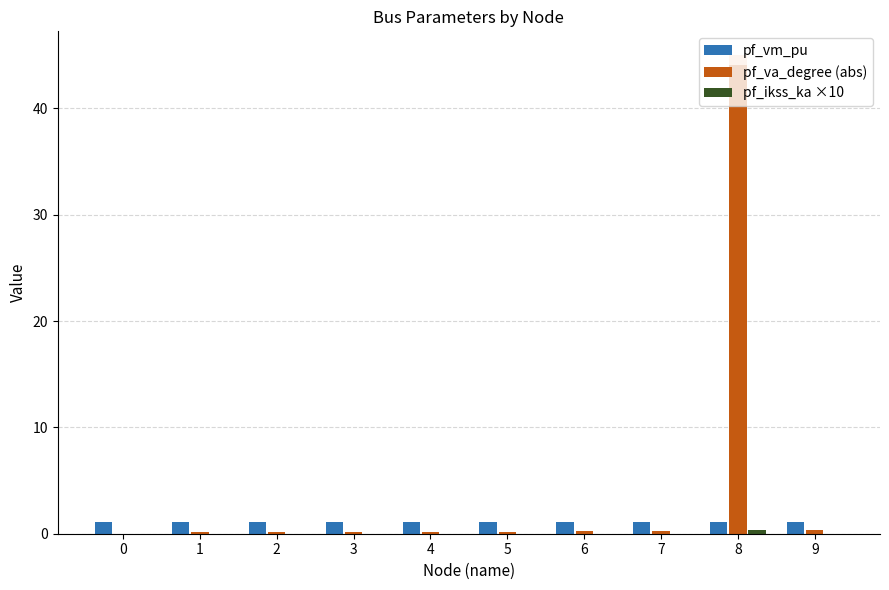

Reading right to left, extract all data points from this chart.

pf_vm_pu: 9=1.1	8=1.1	7=1.1	6=1.1	5=1.1	4=1.1	3=1.1	2=1.1	1=1.1	0=1.1
pf_va_degree (abs): 9=0.3	8=44.1	7=0.3	6=0.2	5=0.1	4=0.1	3=0.1	2=0.2	1=0.1	0=0.0
pf_ikss_ka ×10: 9=0.0	8=0.3	7=0.0	6=0.0	5=0.0	4=0.0	3=0.0	2=0.0	1=0.0	0=0.0